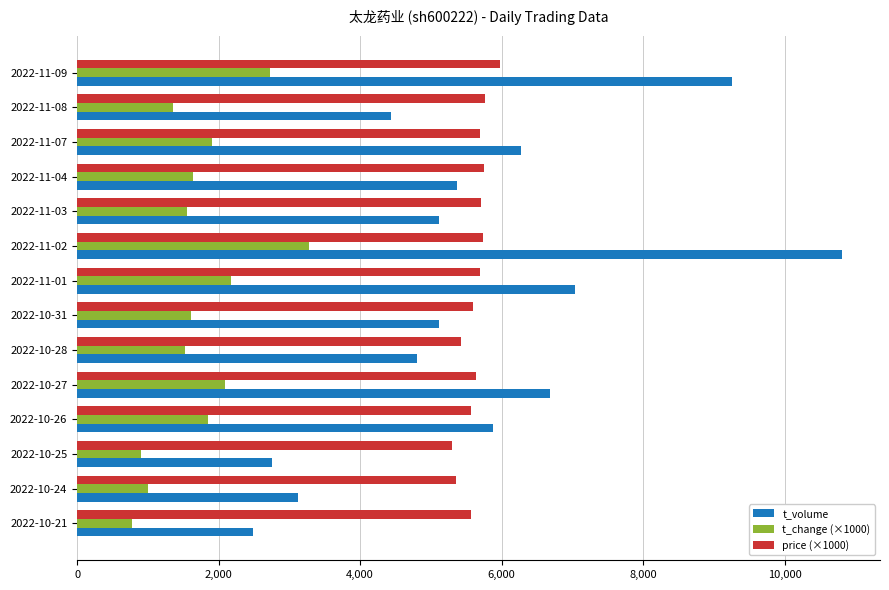

How many data points in t_change (×1000) are less than 1640?

7